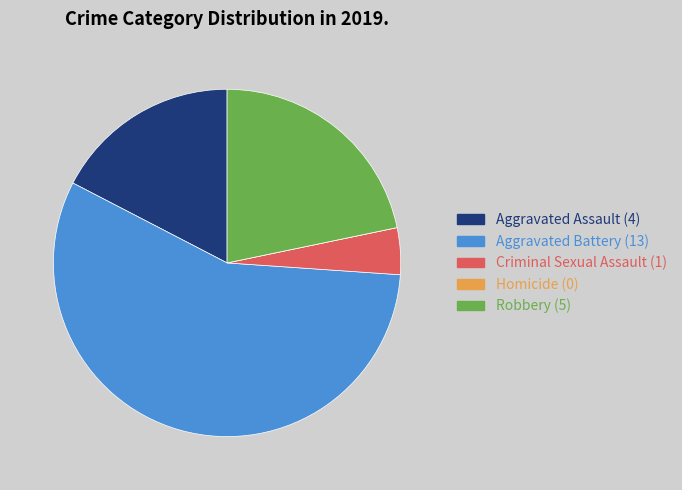

Does Aggravated Battery account for over 50% of the chart?

Yes